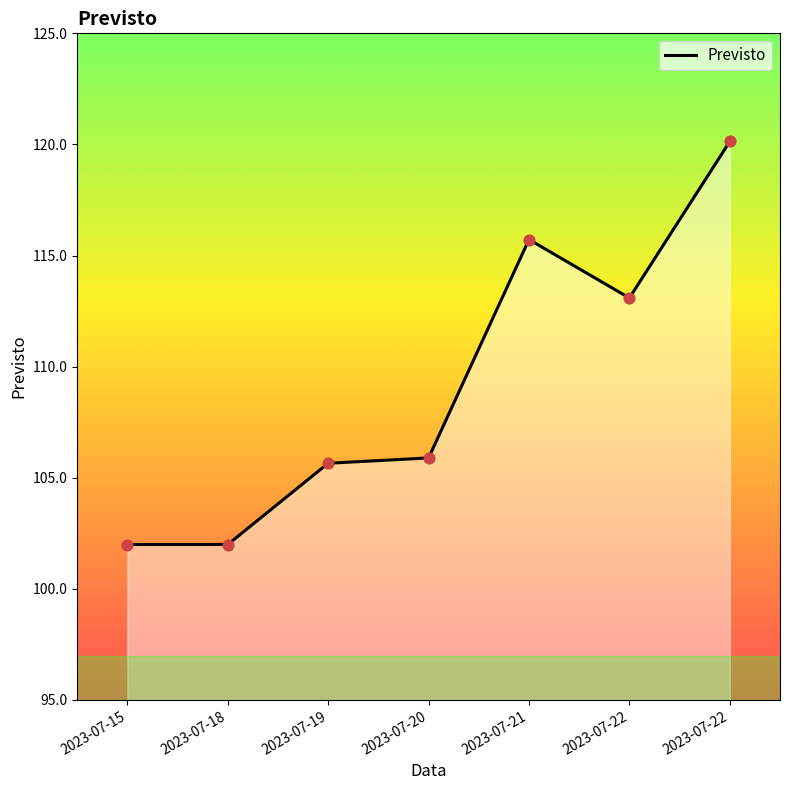

What is the ratio of the value at 2023-07-22 to the value at 2023-07-22?

0.9